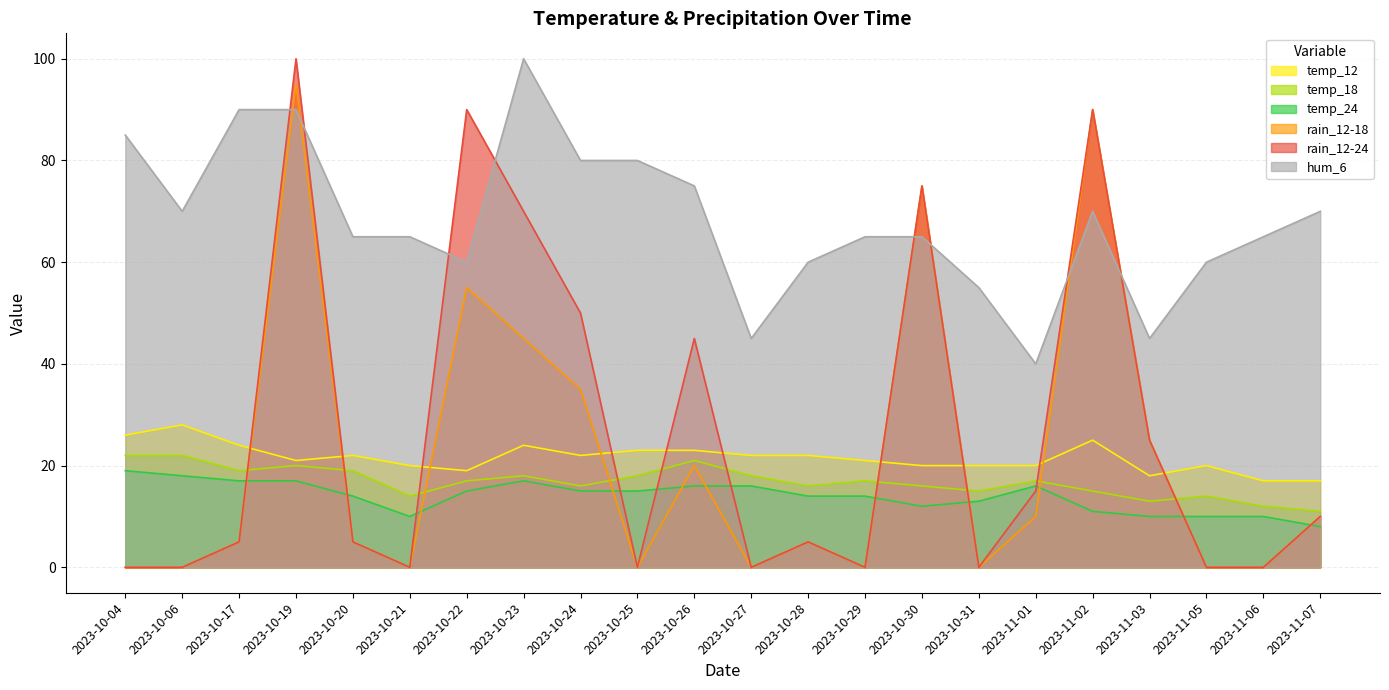

Which series has the largest total across all categories?

hum_6